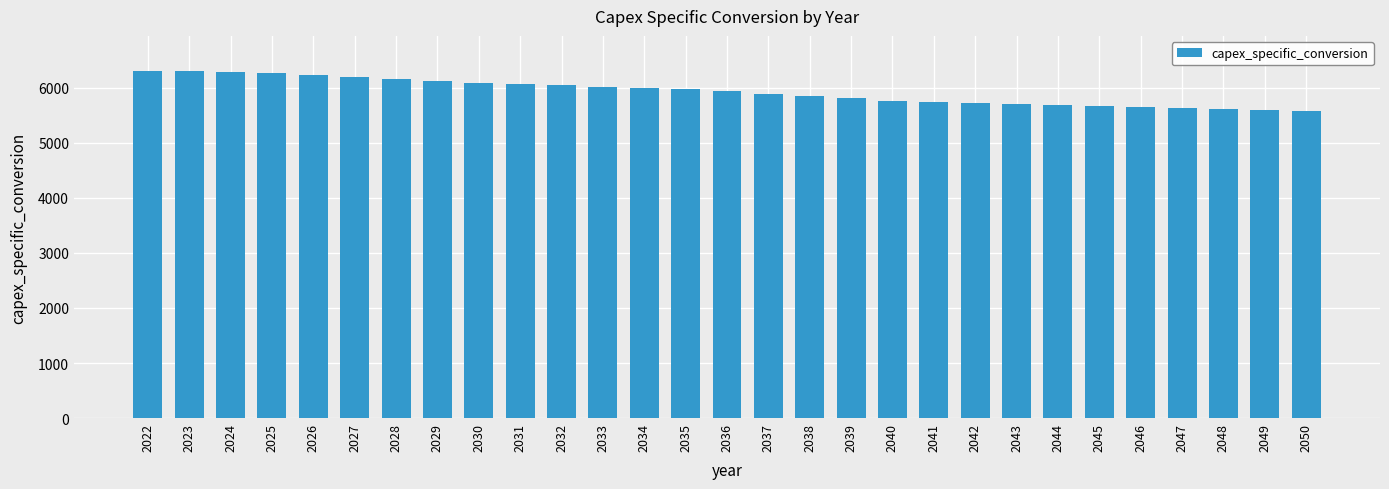

How many data points are less than 5940?

14